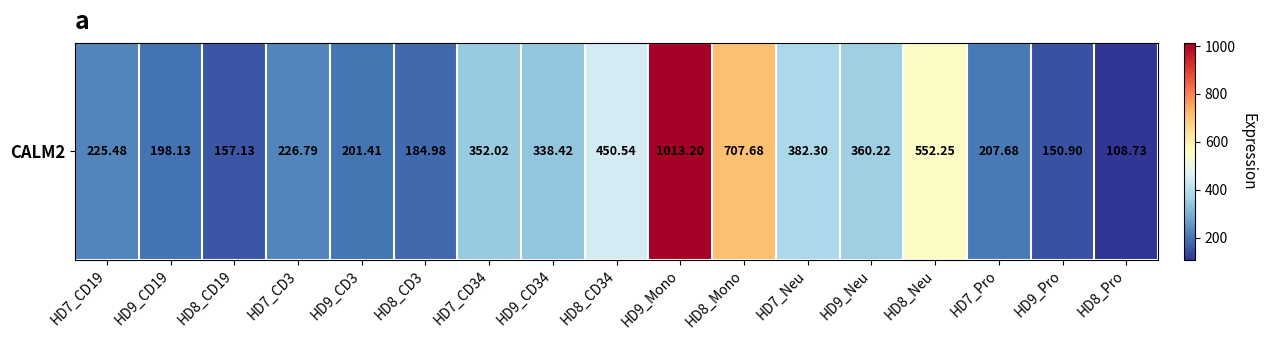

Is it true that the value at HD8_Pro is 108.7?

True